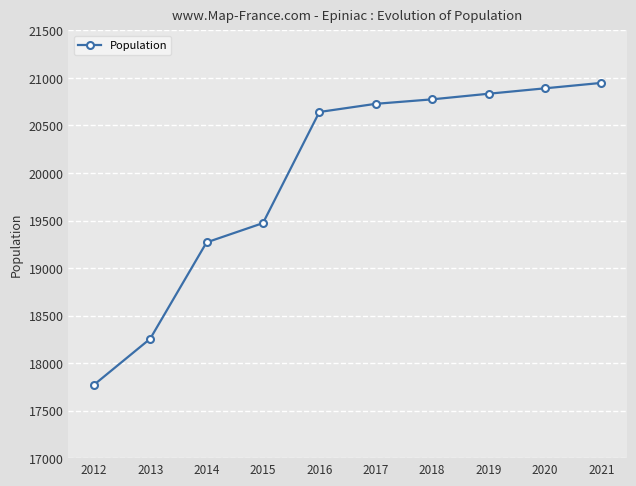

Which label corresponds to the largest value in the chart?

2021